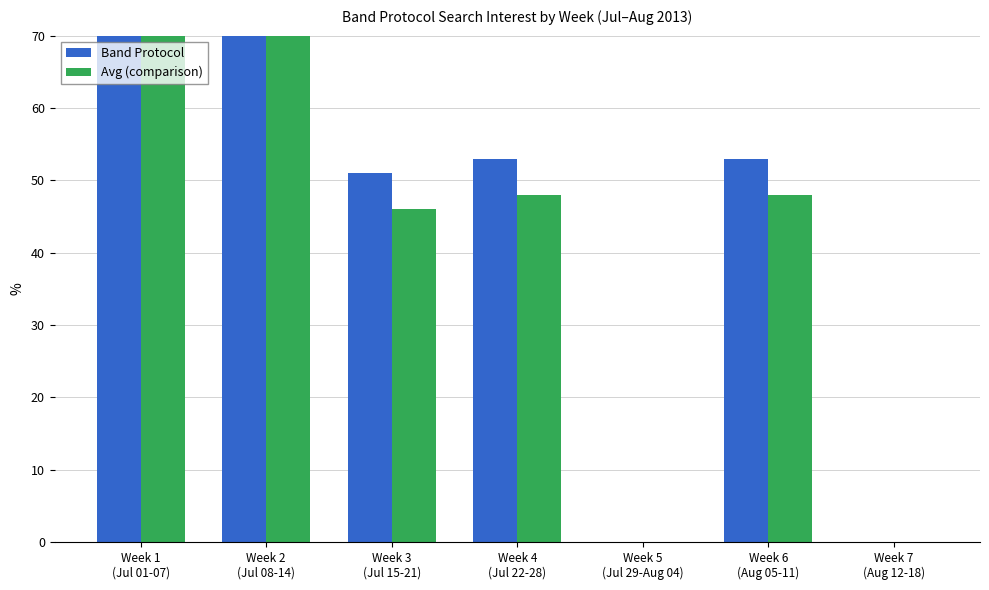

Which has a higher value, Week 5
(Jul 29-Aug 04) or Week 3
(Jul 15-21)?

Week 3
(Jul 15-21)